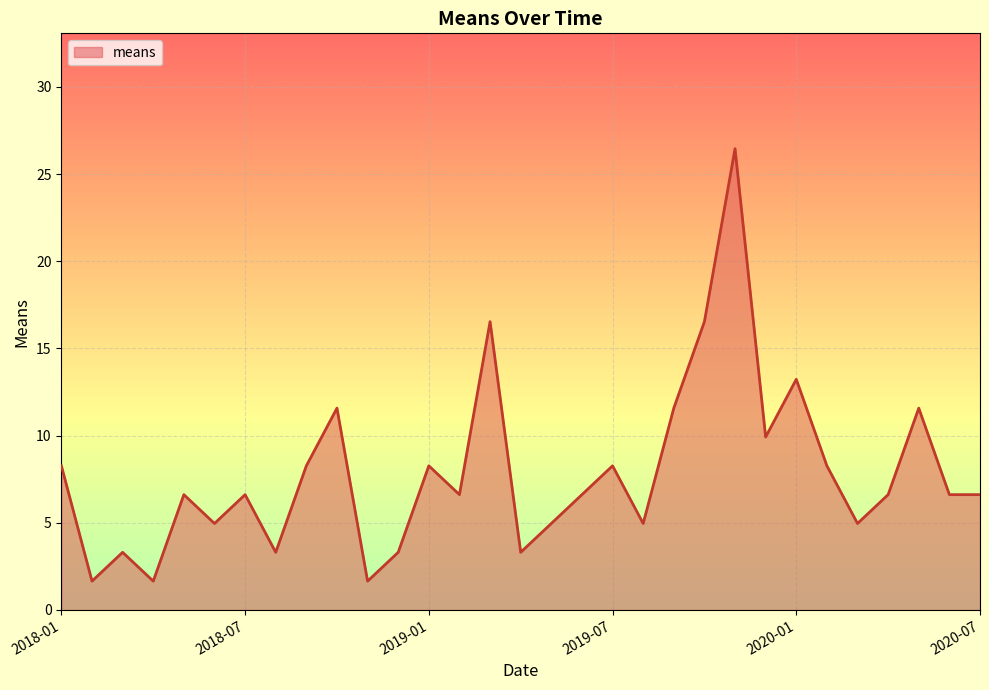

What is the minimum value shown in the chart?

1.7